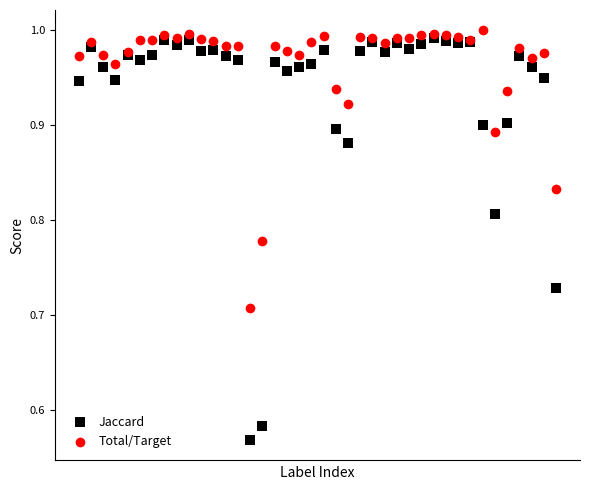

Which series has the largest Y range (max minus min)?

Jaccard